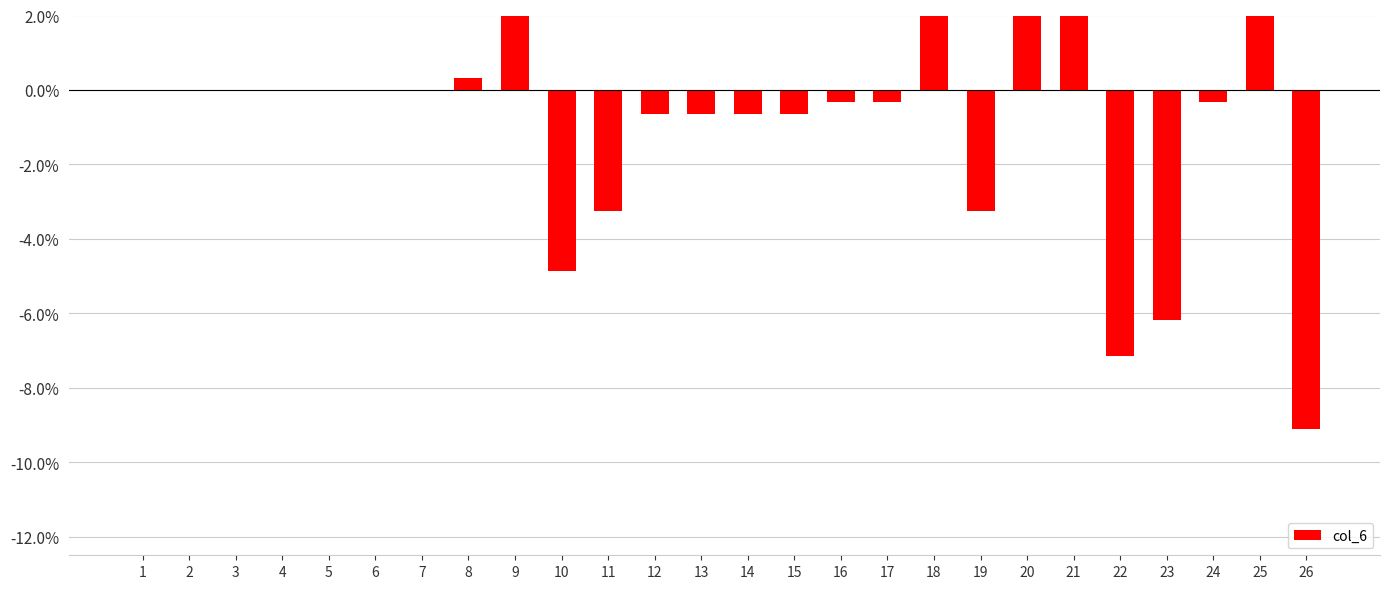

What is the difference between the values at 23 and 17?

5.9